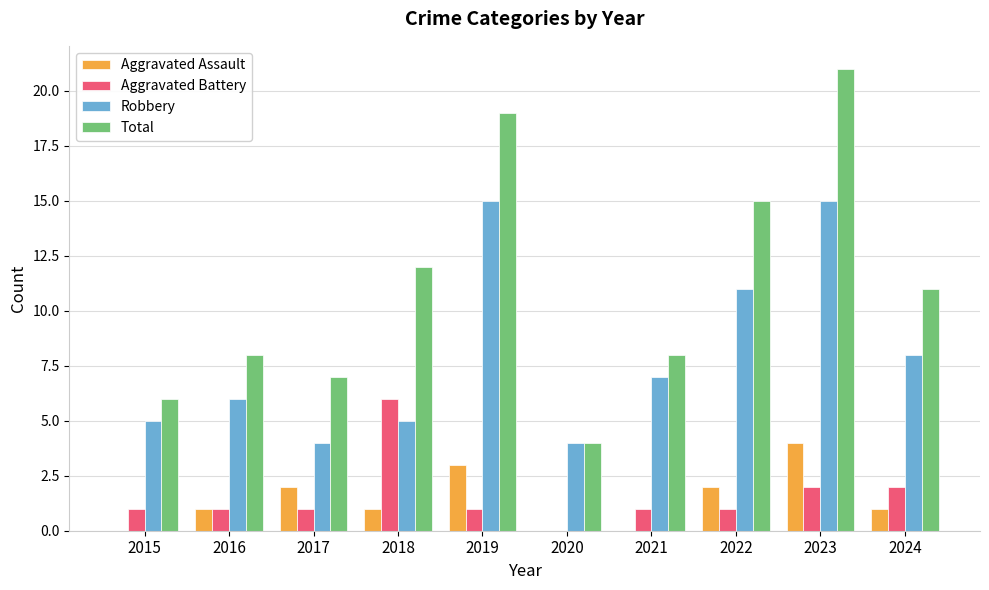

What is the sum of the Aggravated Battery values at 2017 and 2018?

7